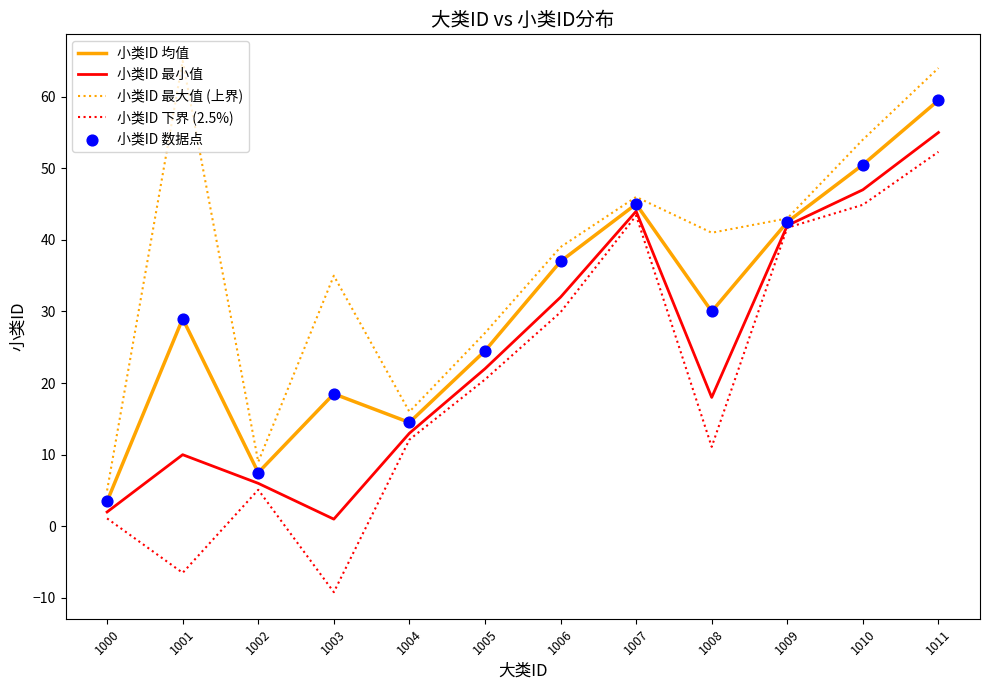

At which category is the sum across all series the highest?

1011